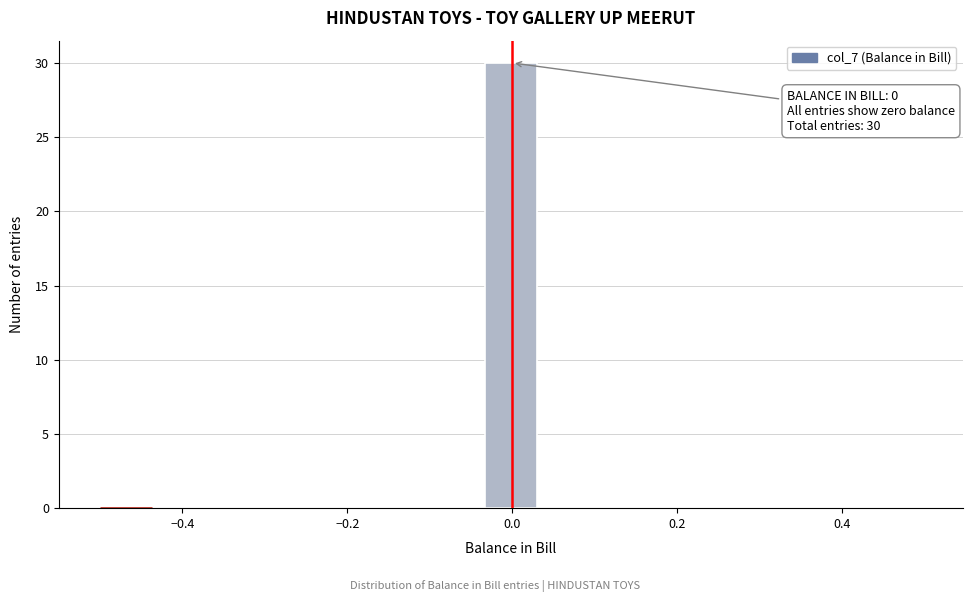

Read against the x-axis, roughly where is the centre of the tallest bar?

0.00